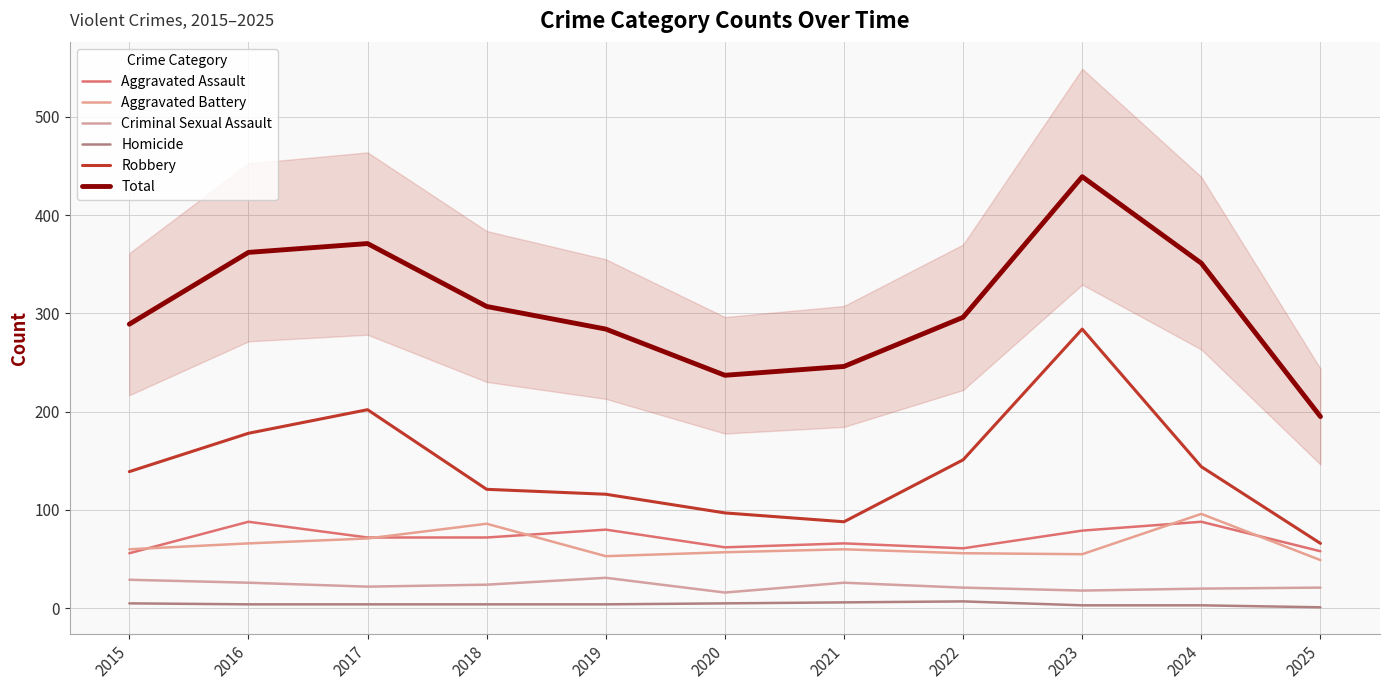

Reading left to right, extract all data points from this chart.

Aggravated Assault: 56	88	72	72	80	62	66	61	79	88	58
Aggravated Battery: 60	66	71	86	53	57	60	56	55	96	49
Criminal Sexual Assault: 29	26	22	24	31	16	26	21	18	20	21
Homicide: 5	4	4	4	4	5	6	7	3	3	1
Robbery: 139	178	202	121	116	97	88	151	284	144	66
Total: 289	362	371	307	284	237	246	296	439	351	195